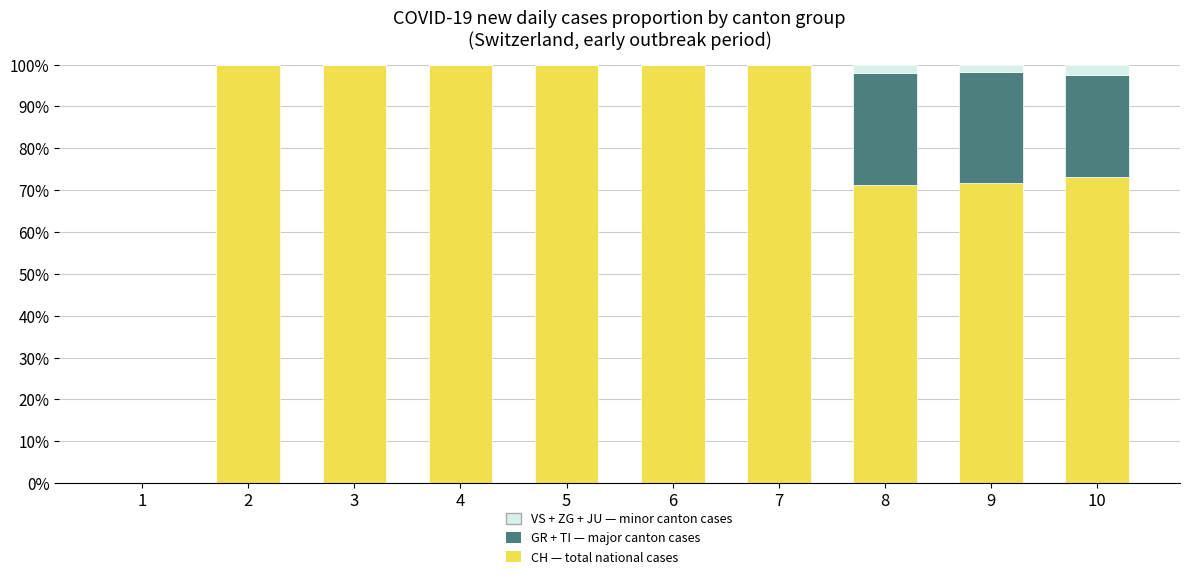

Reading left to right, what are the values for CH — total national cases?

1=0.0	2=100.0	3=100.0	4=100.0	5=100.0	6=100.0	7=100.0	8=71.2	9=71.7	10=73.1